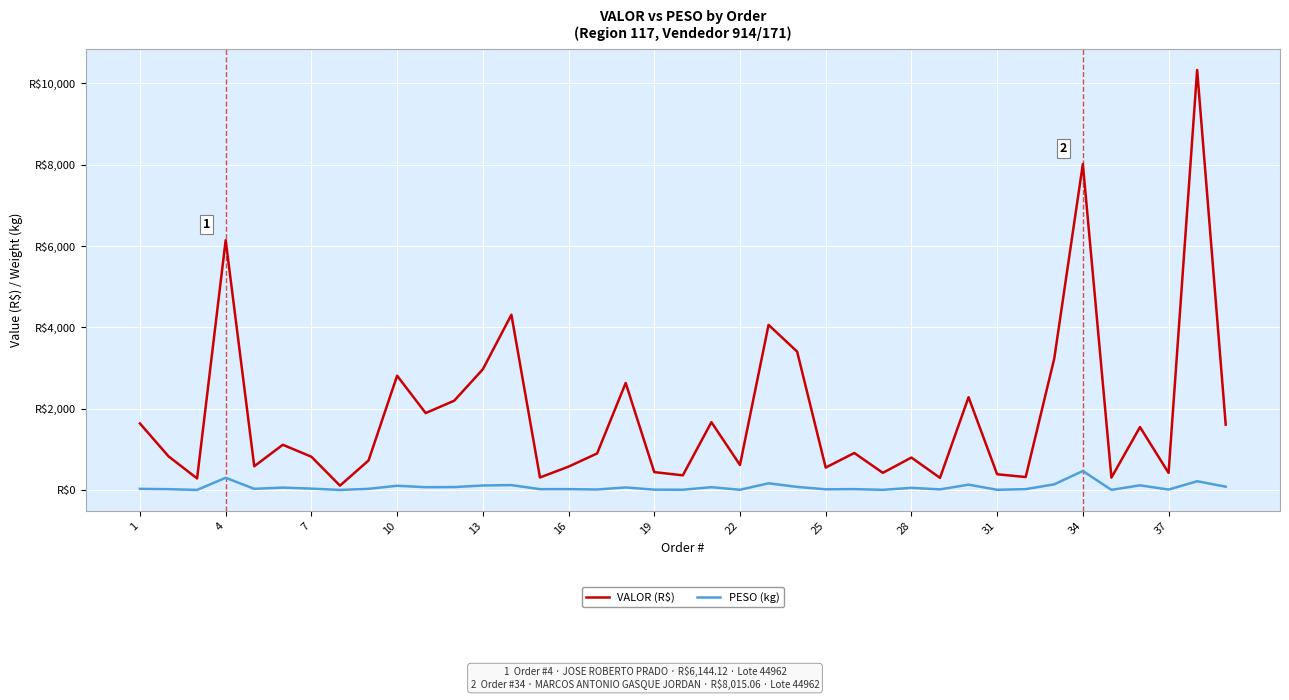

Rank the series by their average value, from highest to lowest.

VALOR (R$), PESO (kg)